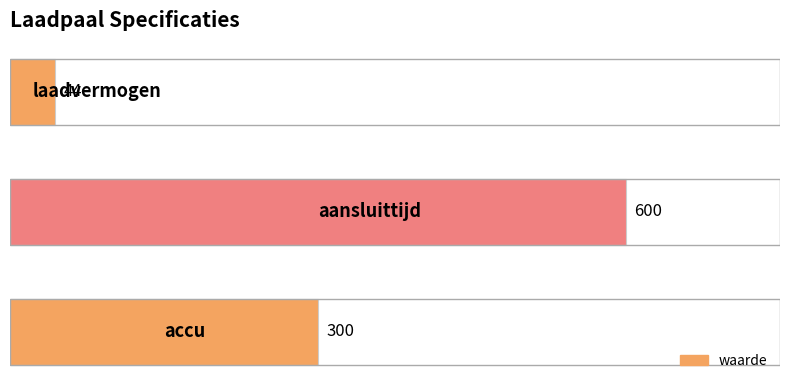

What is the average value?

315